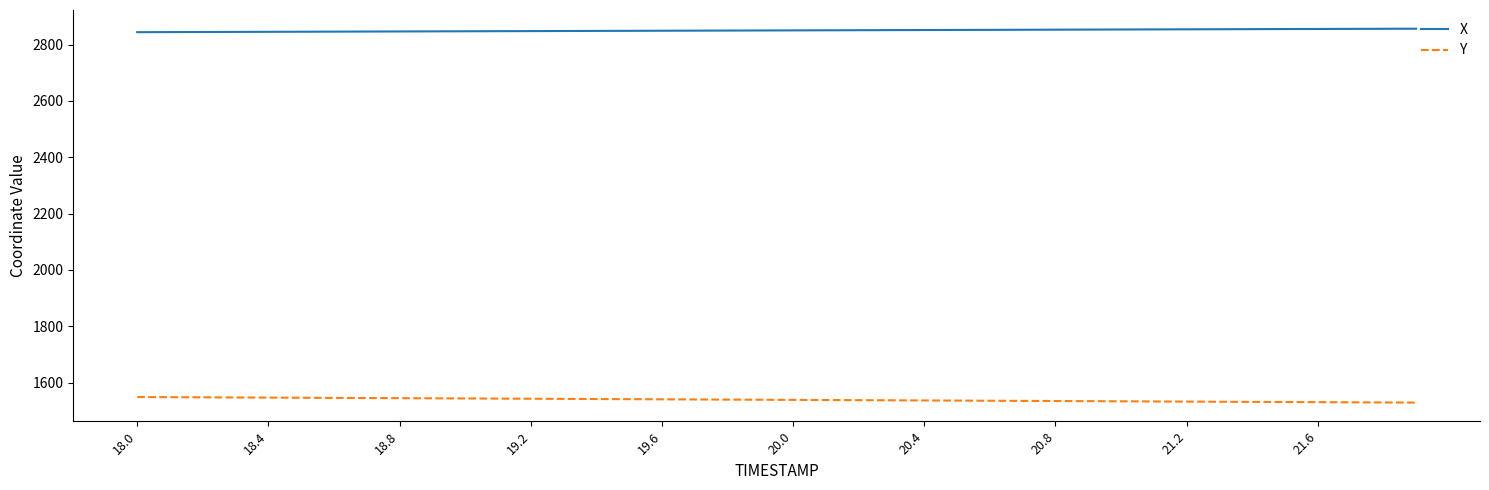

Rank the series by their maximum value, from highest to lowest.

X, Y